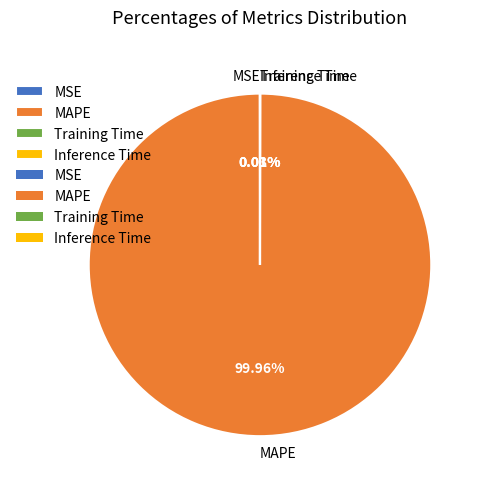

What is the largest slice in the pie chart?

MAPE